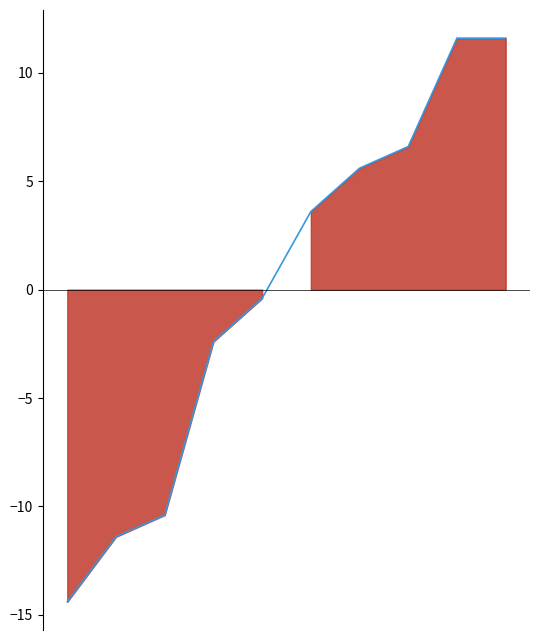

Count the number of categories in the chart.

10